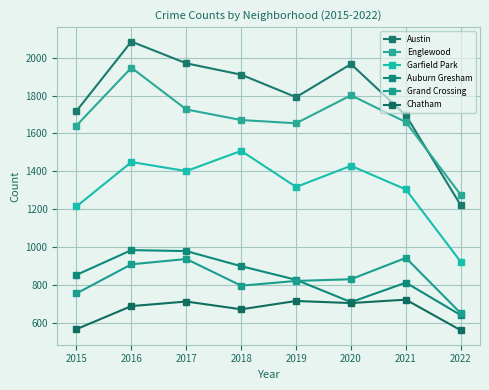

True or false: Chatham and Auburn Gresham intersect in this chart.

False